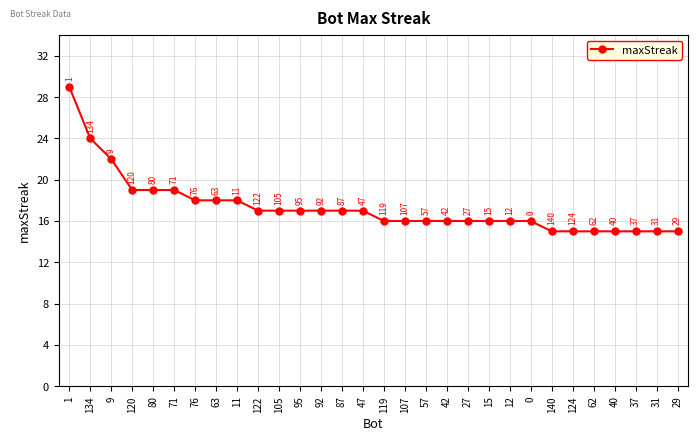

How many categories are shown in the chart?

30